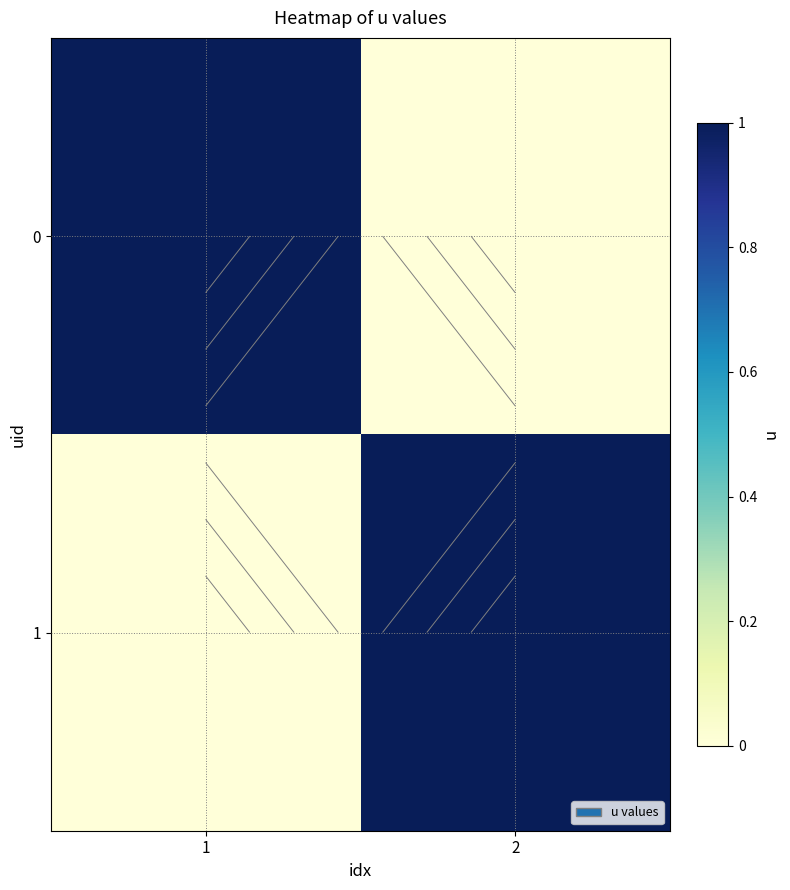

List the labels in order of 1 value, smallest first.

1, 2